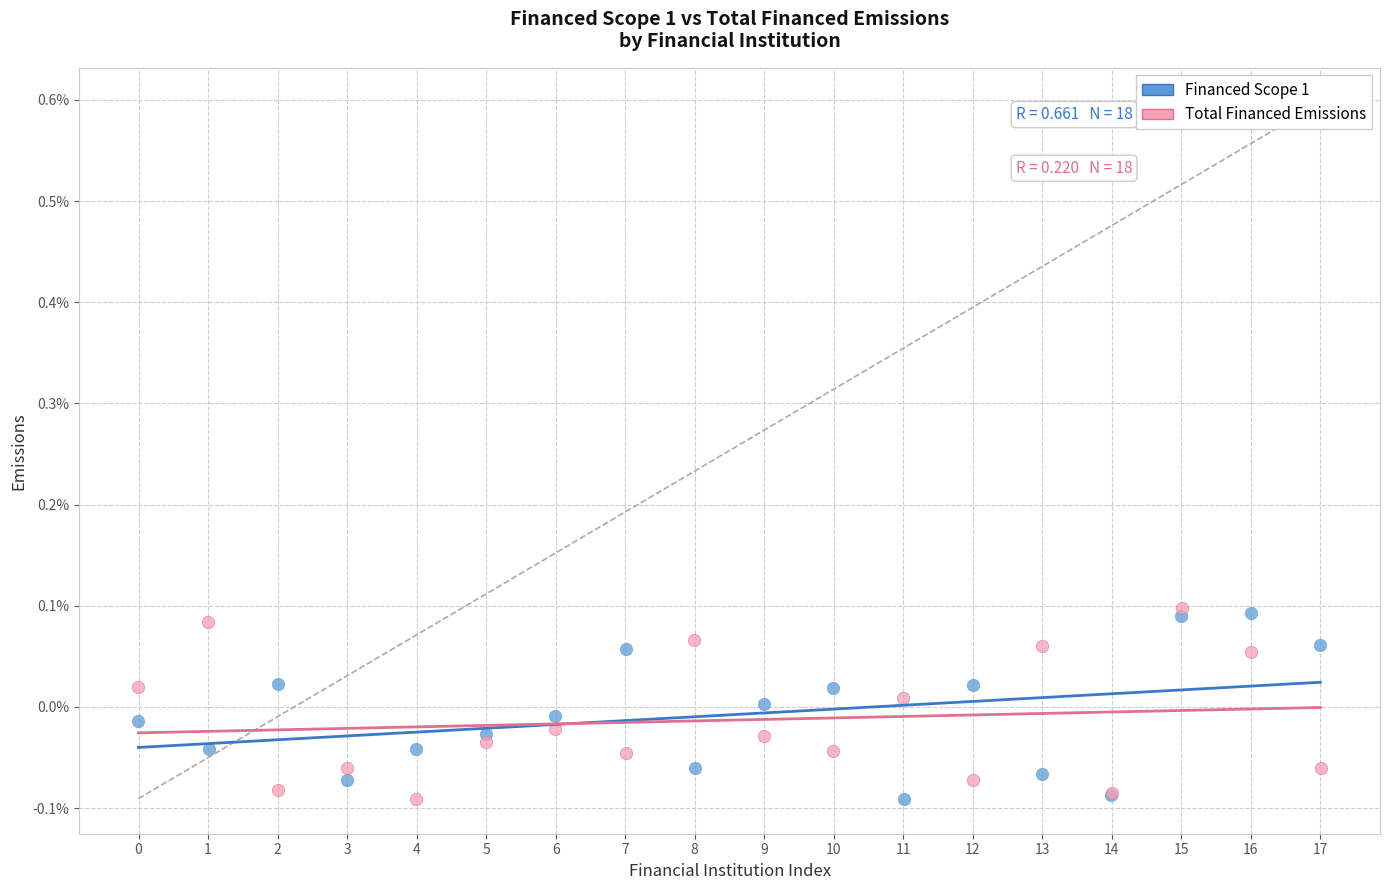

What are all the series names shown in the legend?

Financed Scope 1, Total Financed Emissions